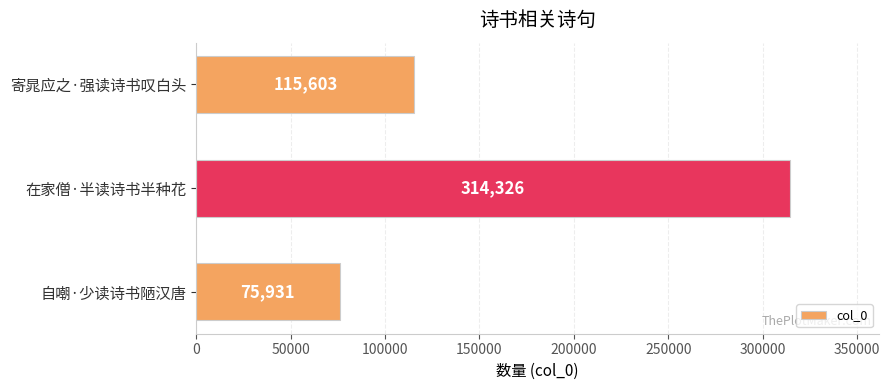

Which has a higher value, 自嘲·少读诗书陋汉唐 or 在家僧·半读诗书半种花?

在家僧·半读诗书半种花